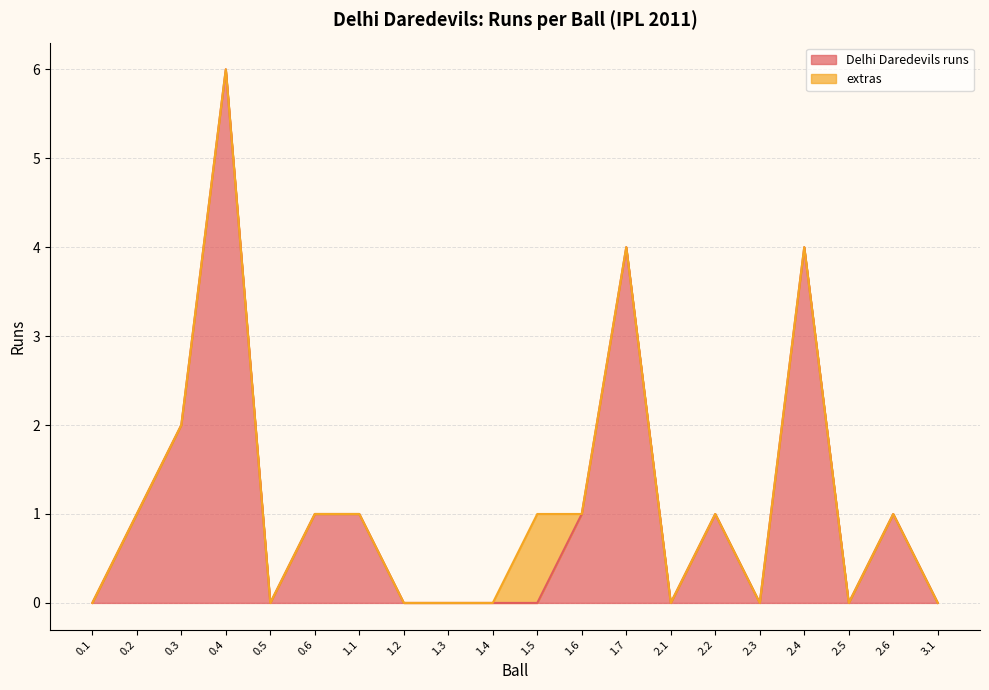

At which label does the data first exceed 1?

0.3